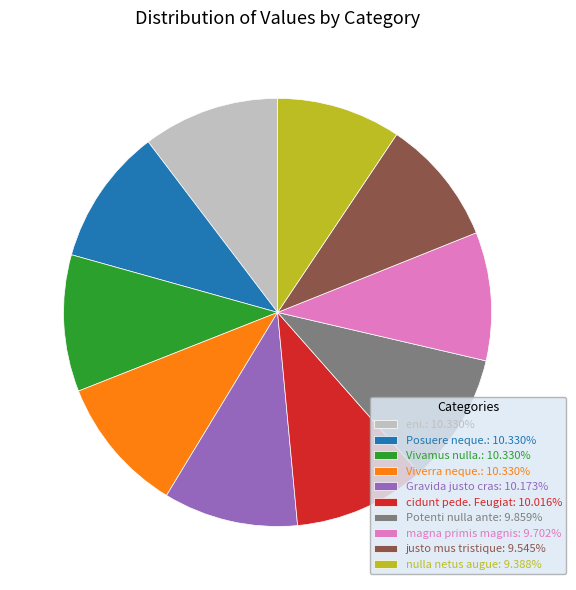

Does Gravida justo cras: 10.173% account for over 50% of the chart?

No